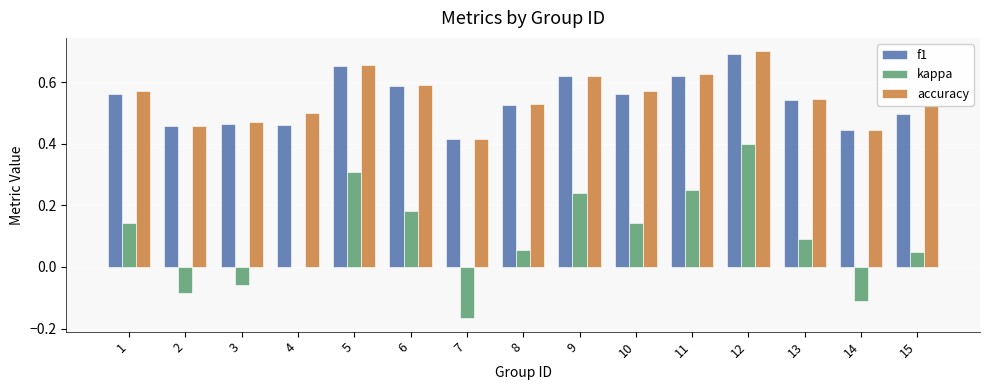

The value of f1 at 5 is 0.3. True or false?

False